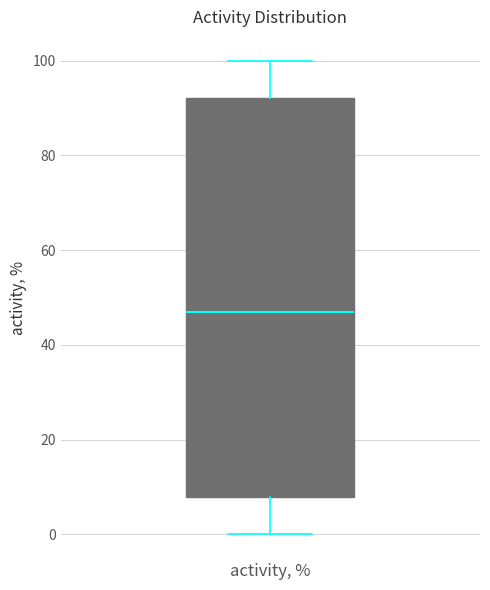

Read this box plot against the y-axis: the position of the median line, the range covered by the box, and the ends of both whiskers. The values are not printed on the chart, so give them approximately, as read against the axis.

median 48, box 8 to 92, whiskers 0 to 100